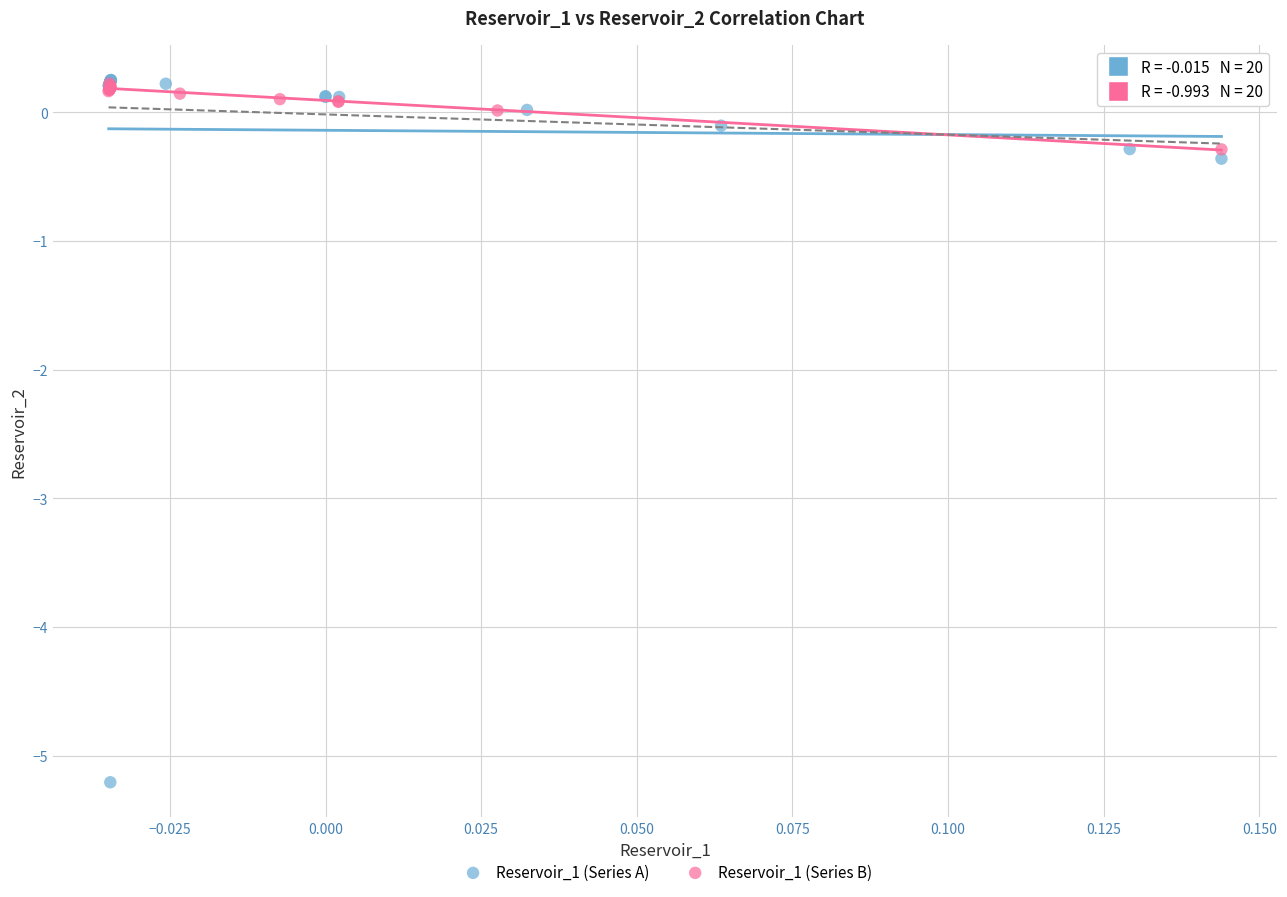

Which series has the largest Y range (max minus min)?

Reservoir_1 (Series A)